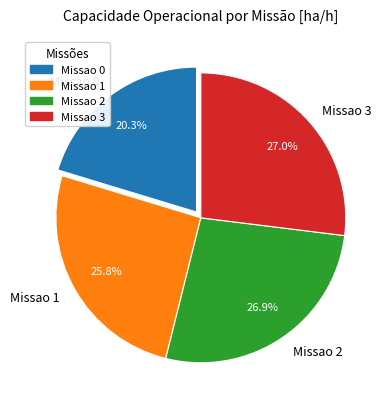

Is Missao 2 the majority of the pie?

No